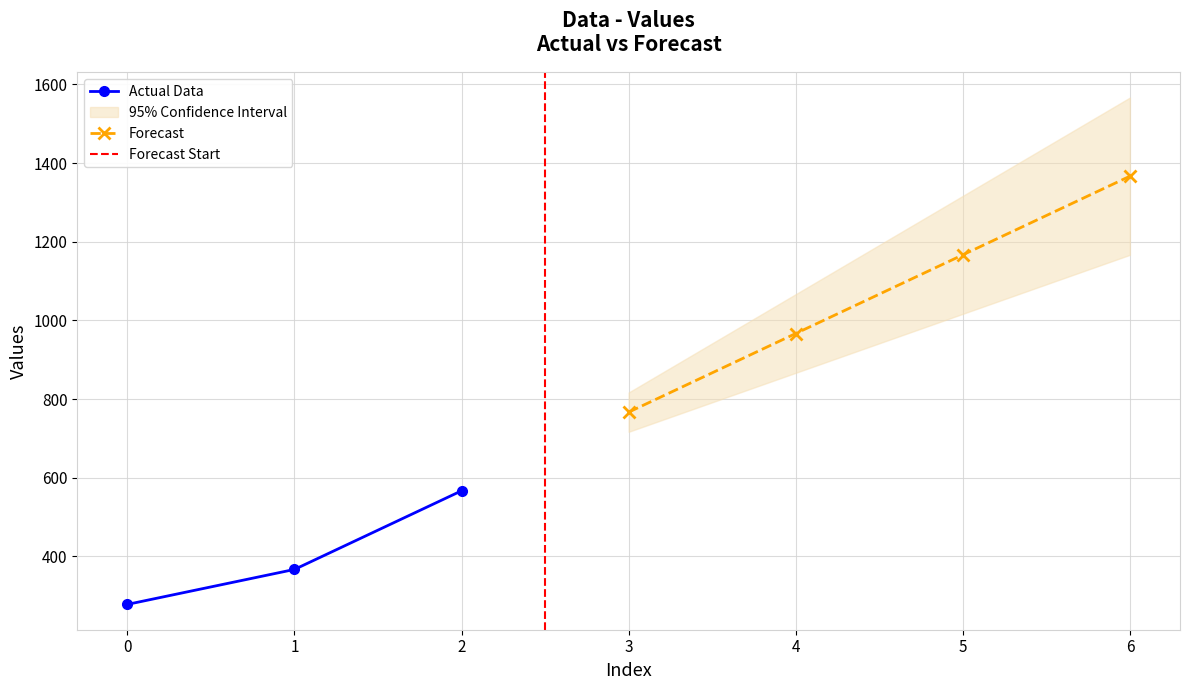

List the labels in order of value, largest first.

2, 1, 0